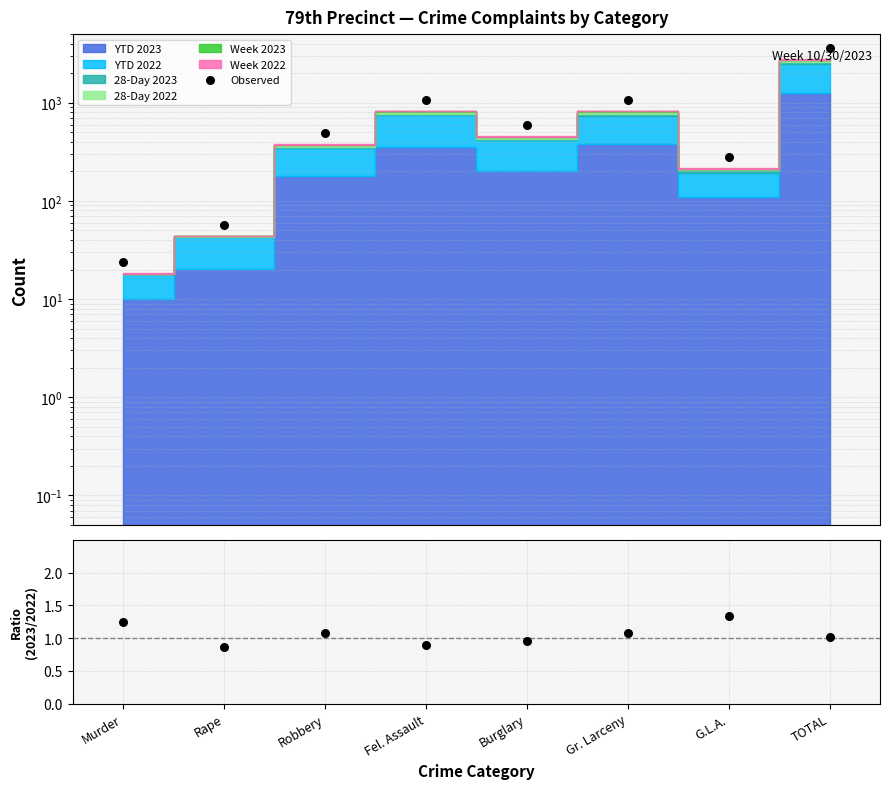

At how many categories does at least one series exceed 595?

3